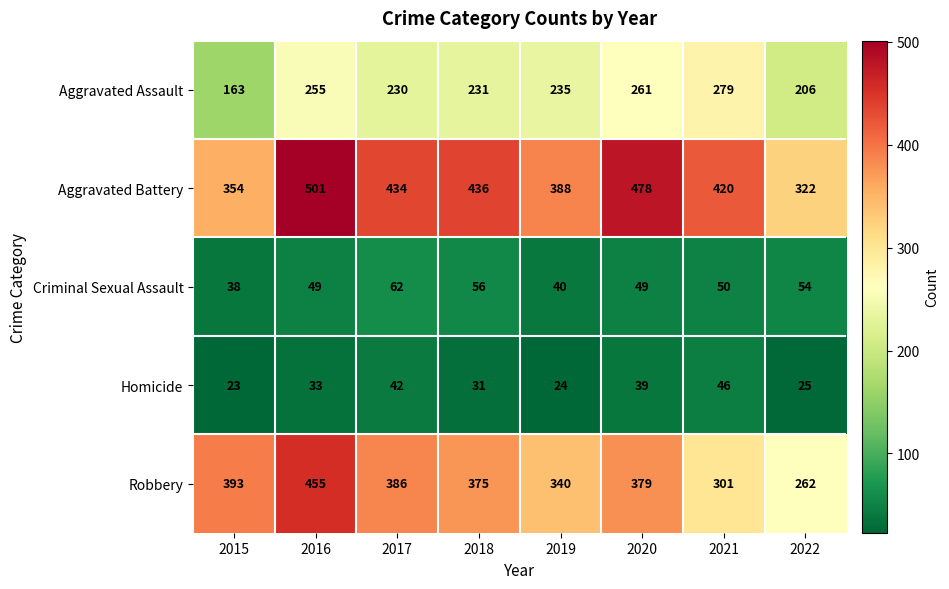

What is the maximum value for Aggravated Battery?

501